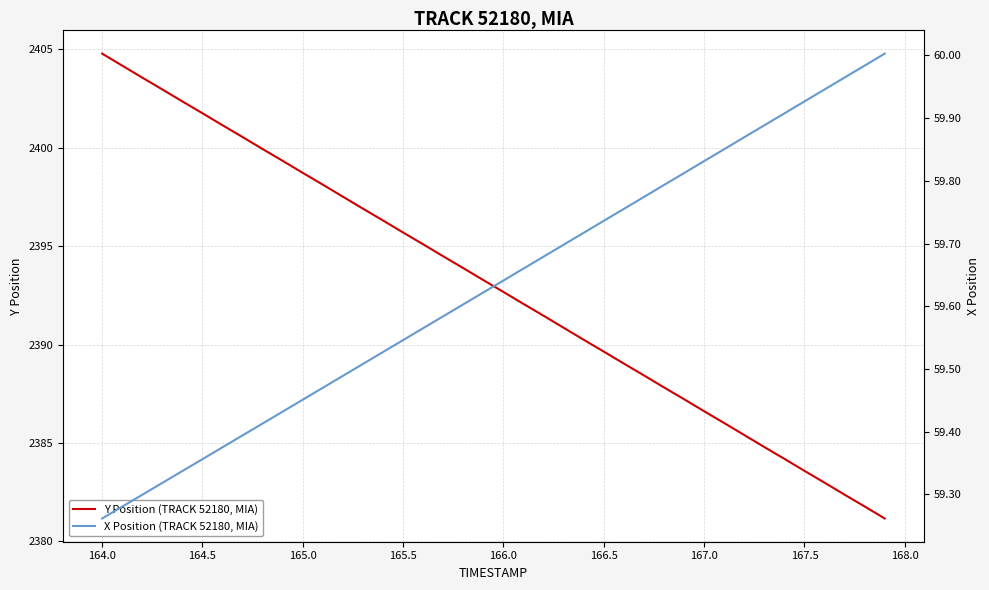

What is the sum of all Y Position (TRACK 52180, MIA) values?

95718.8